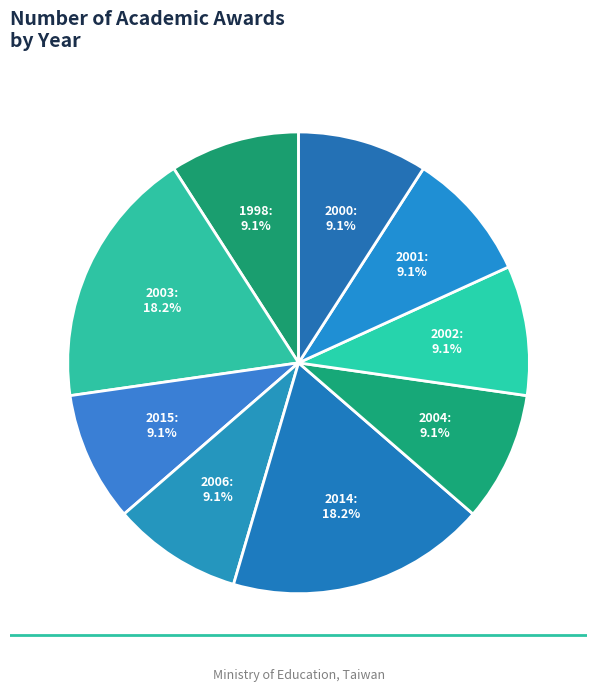

To the nearest percent, what is the combined percentage of 2000 and 2001?

18%